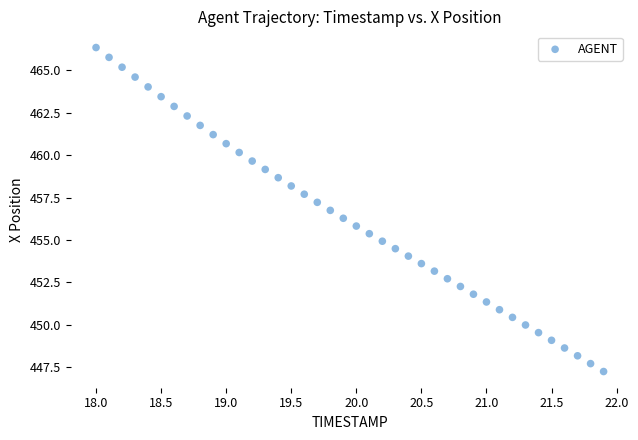

What is the range of Y values (max minus min)?

19.1